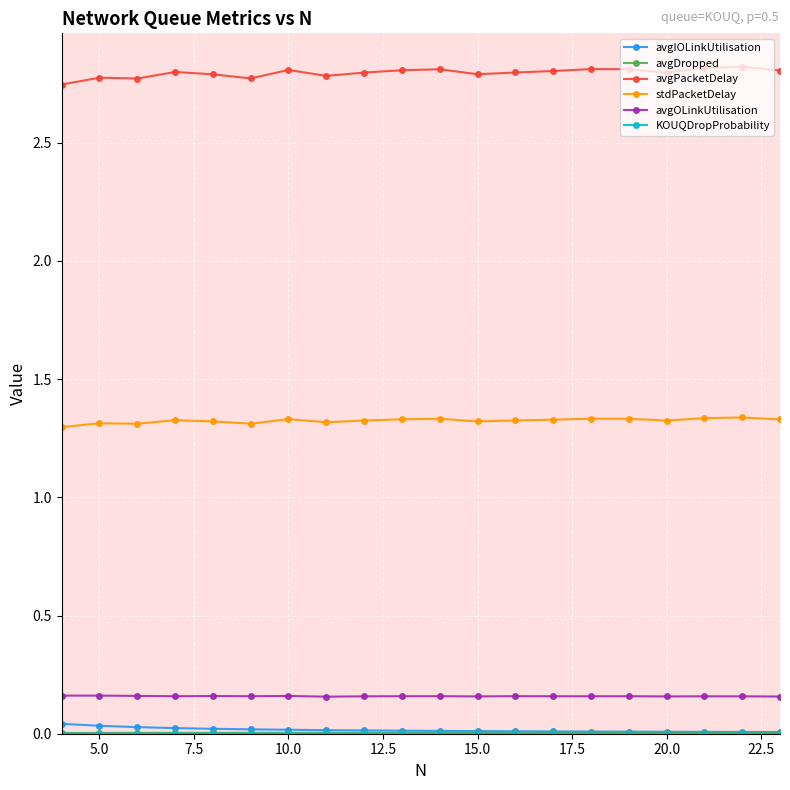

Which series has the largest total across all categories?

avgPacketDelay